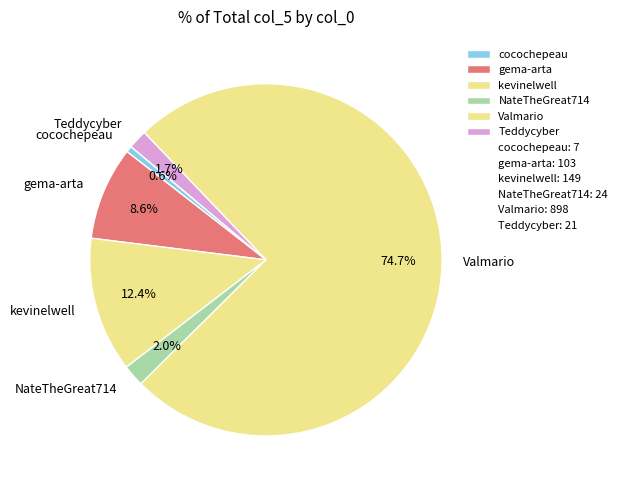

To the nearest percent, what is the average slice percentage?

17%